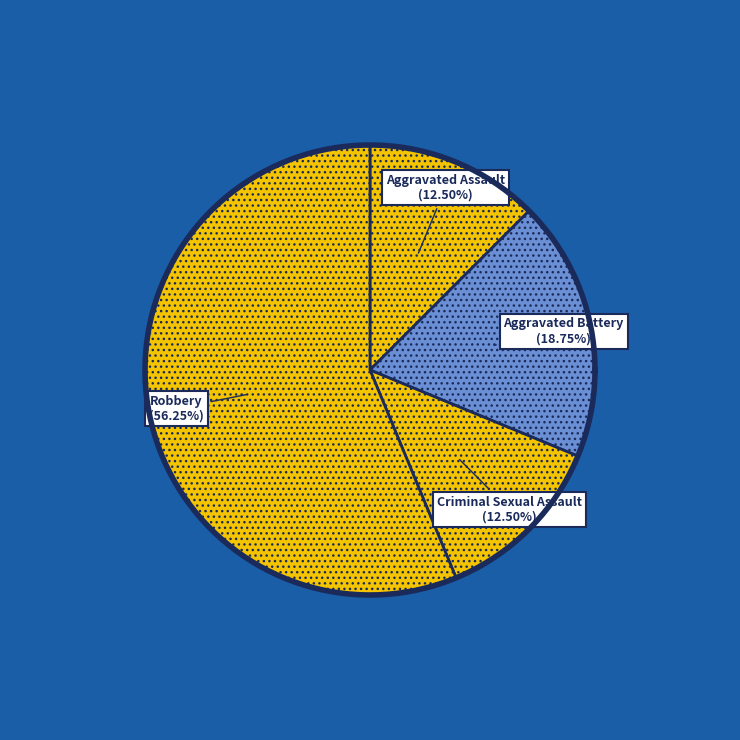

To the nearest percent, what portion does Robbery represent?

56%